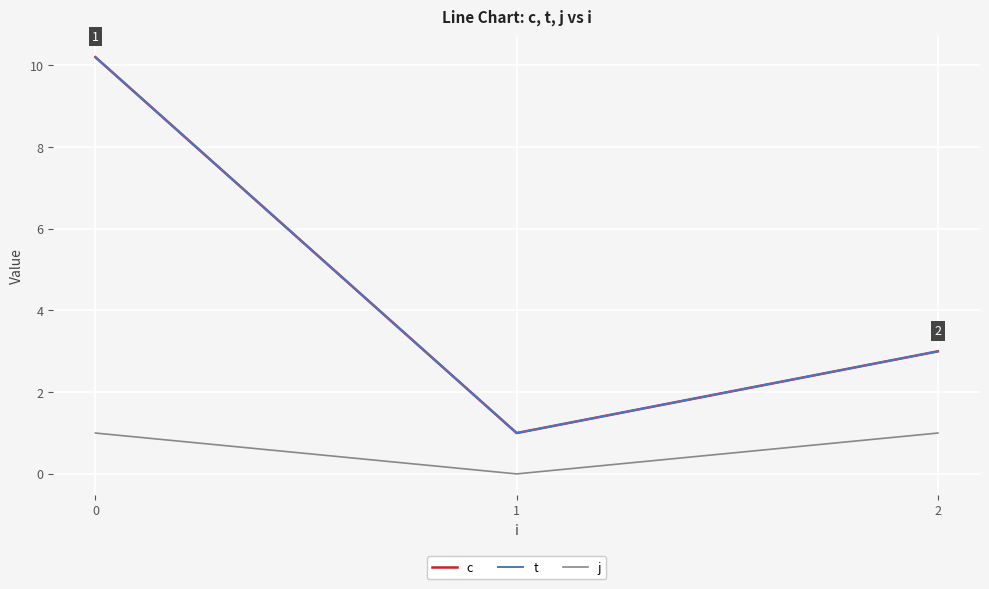

Which series changed the most between 0 and 2?

c